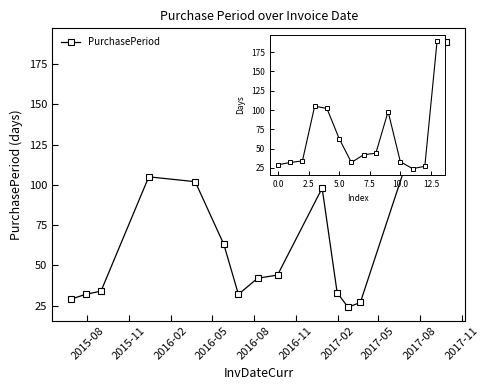

The chart shows a value of 29 at 0.0. True or false?

True